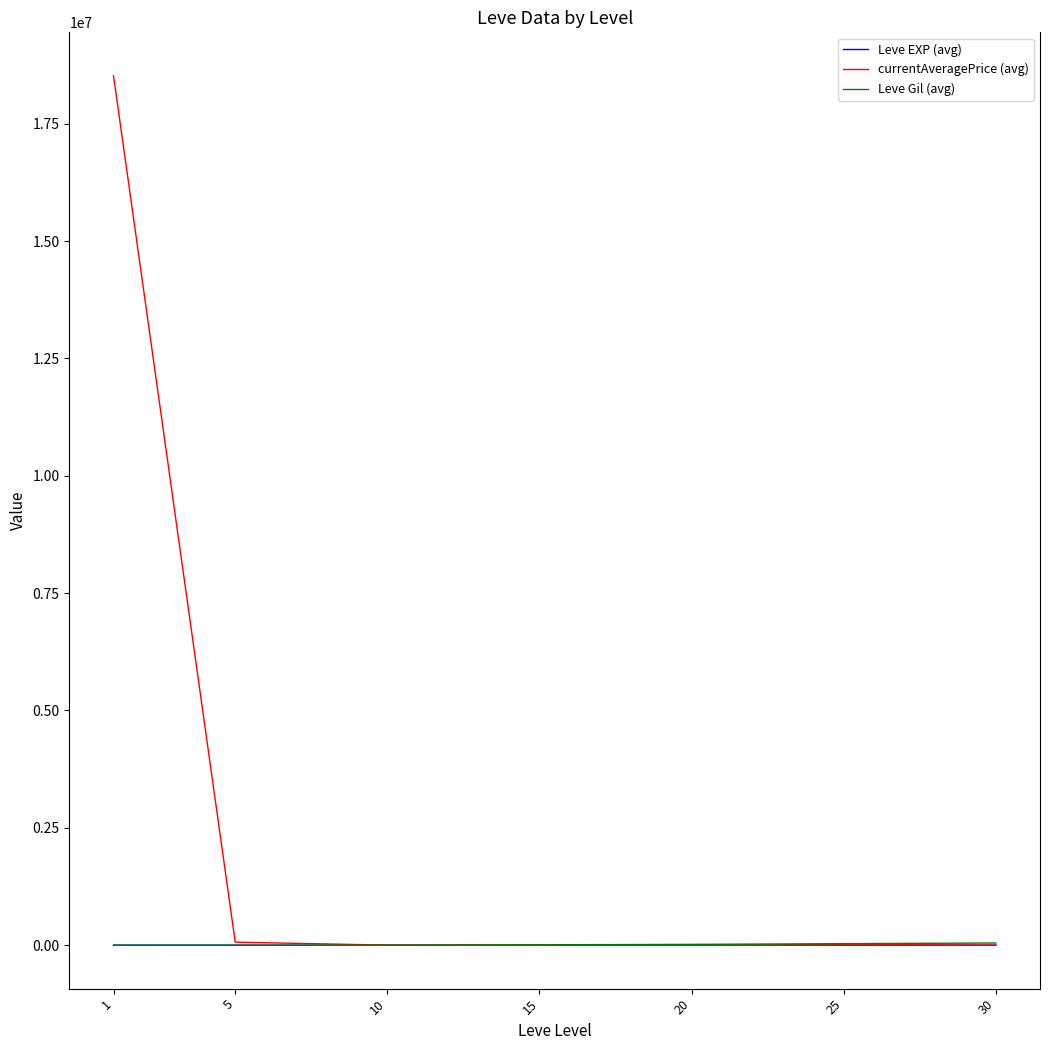

What is the maximum value for currentAveragePrice (avg)?

18520467.4